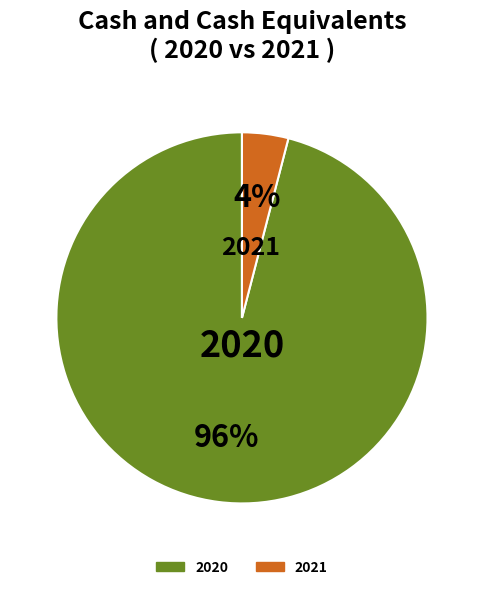

Is there a majority slice in this chart?

Yes